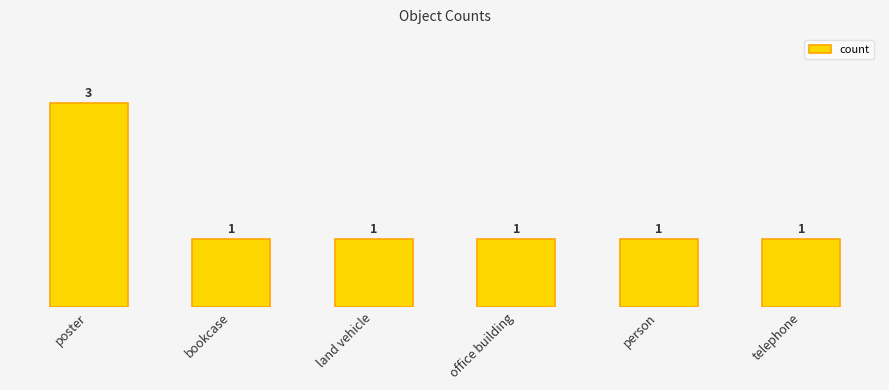

Reading right to left, transcribe all the data shown in this chart.

1	1	1	1	1	3